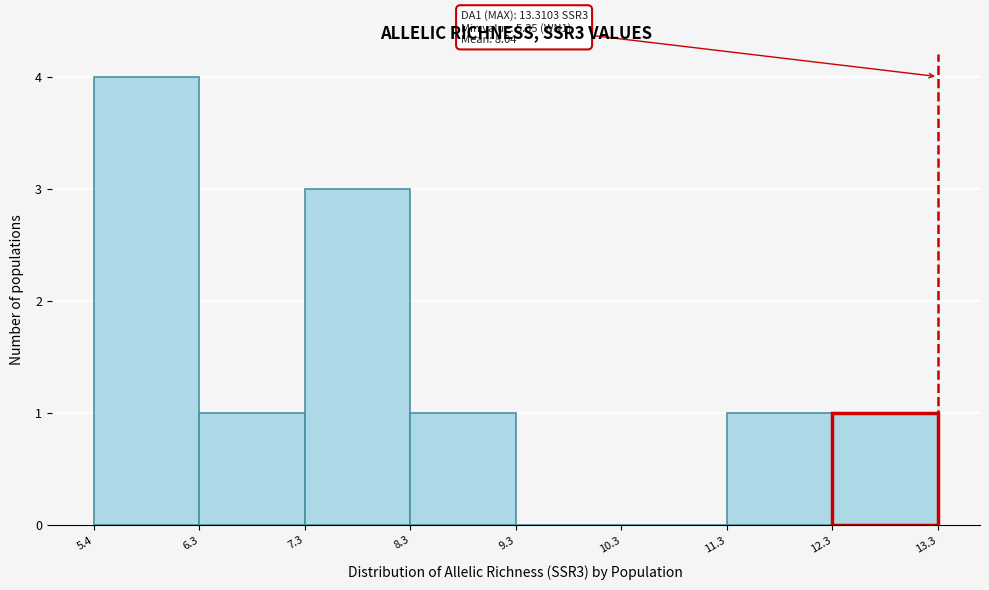

Which range on the x-axis has the tallest bar?

5.4 to 6.3